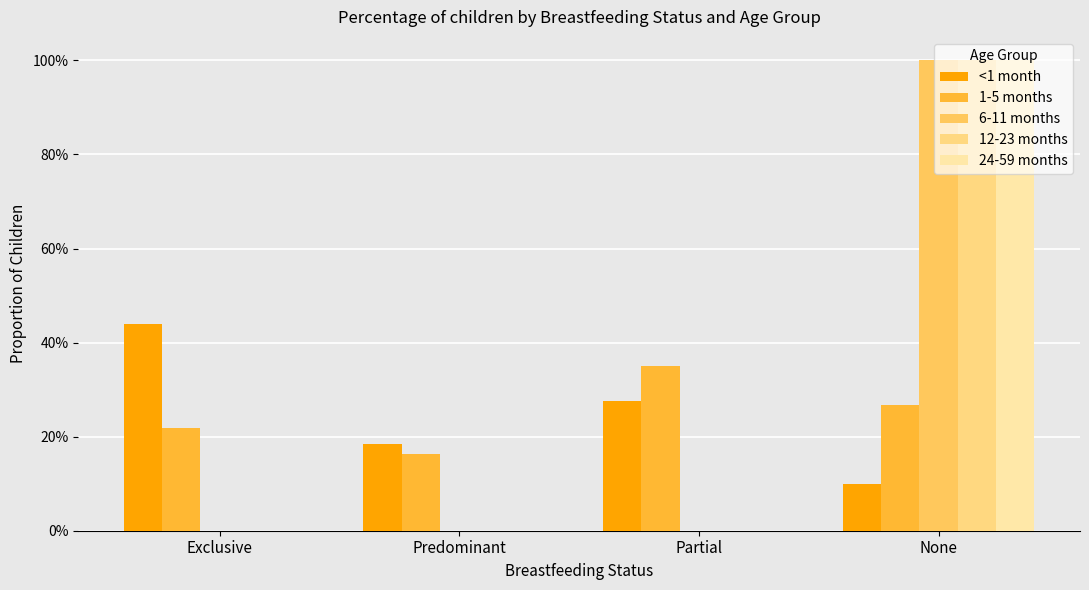

Are the bars horizontal?

No